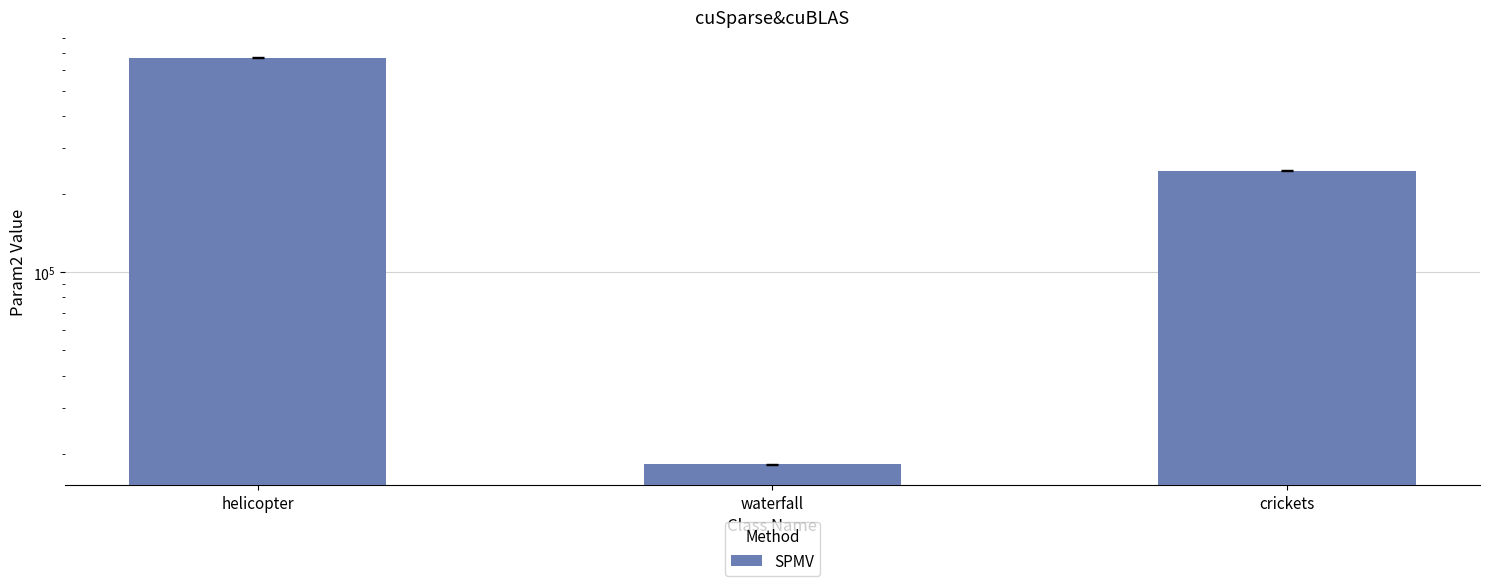

List the labels in order of value, largest first.

helicopter, crickets, waterfall